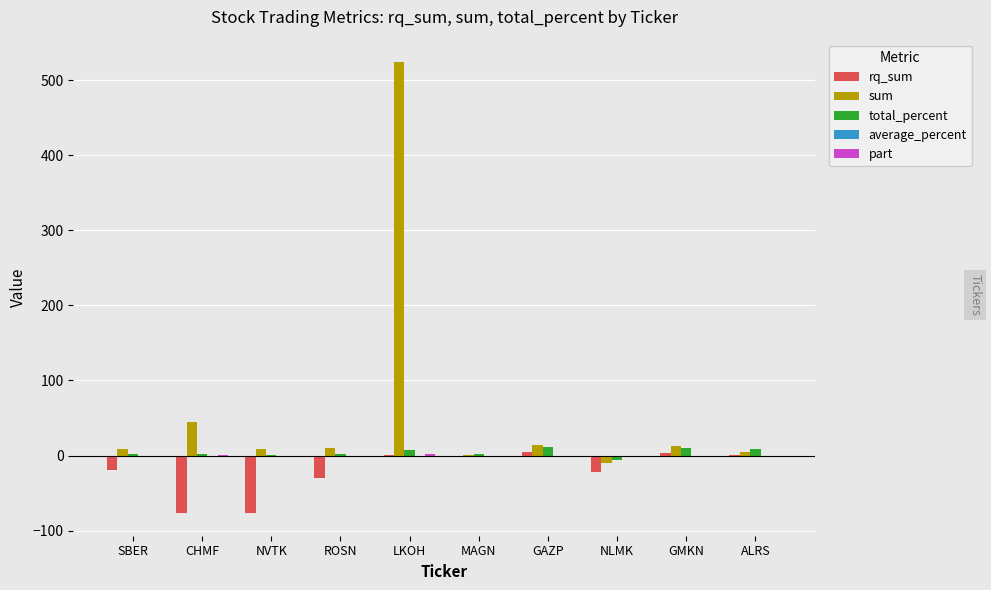

Between SBER and LKOH, which series saw the biggest shift?

sum